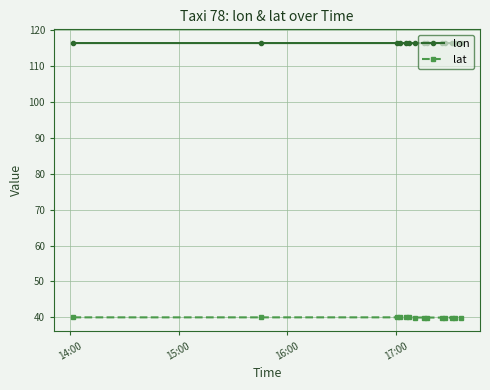

True or false: lon and lat cross at least once.

False